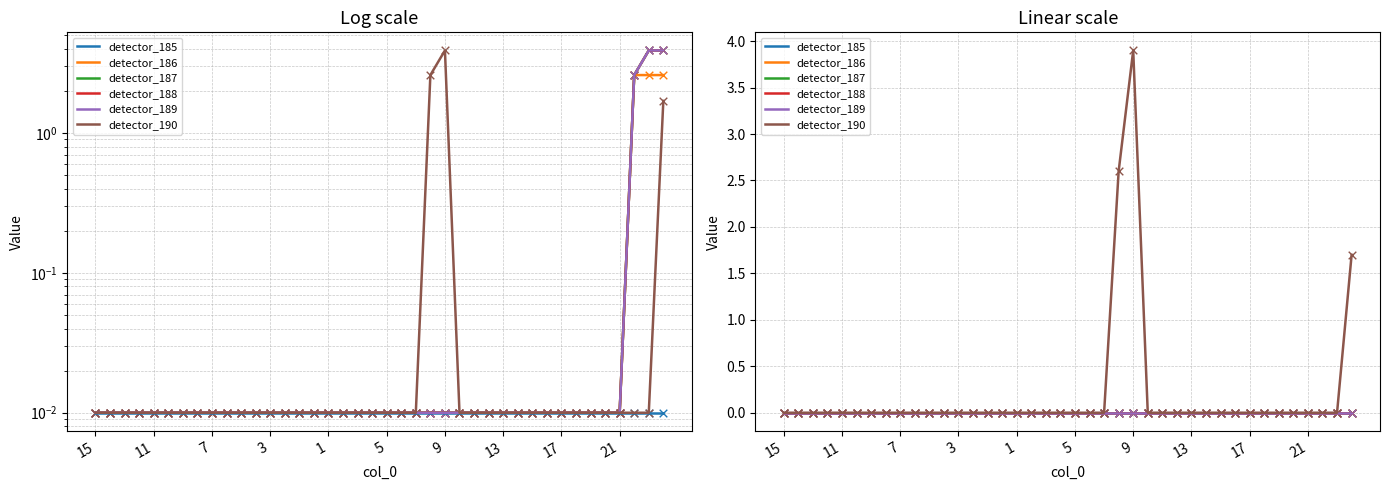

At how many categories does at least one series exceed 0?

3